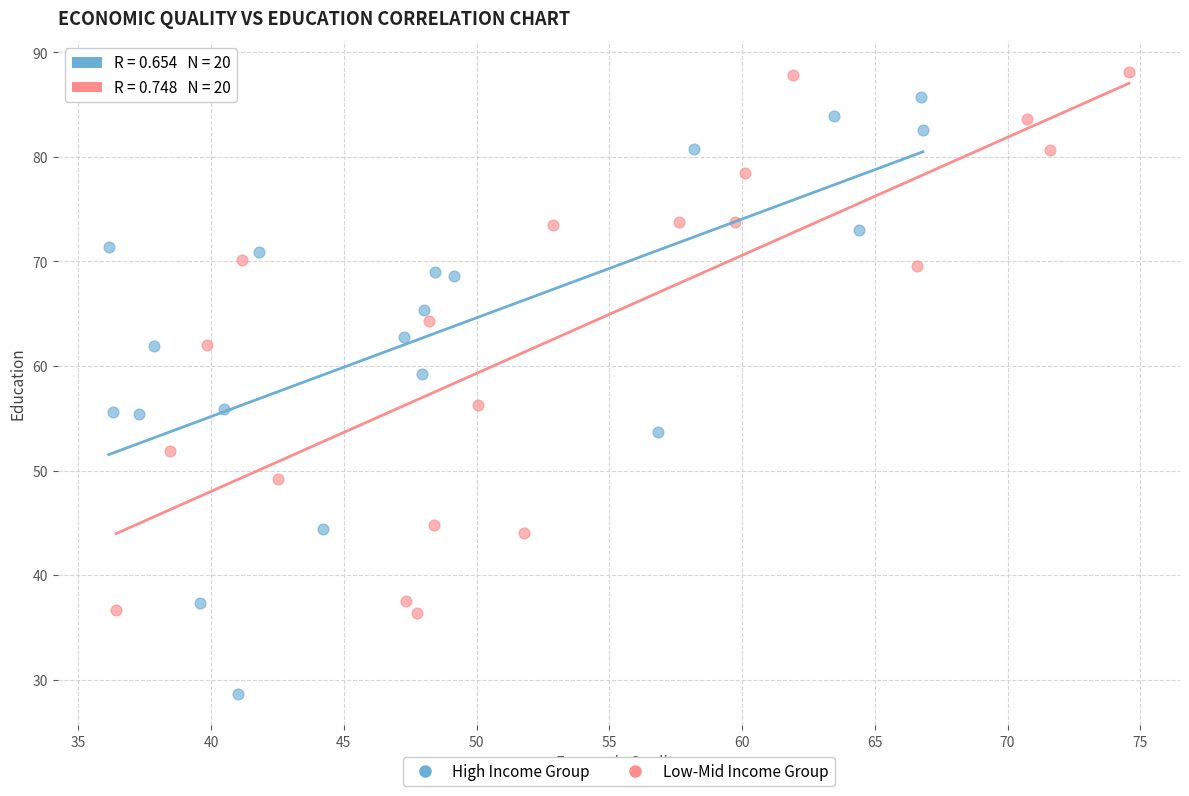

Which series contains the lowest Y value?

High Income Group